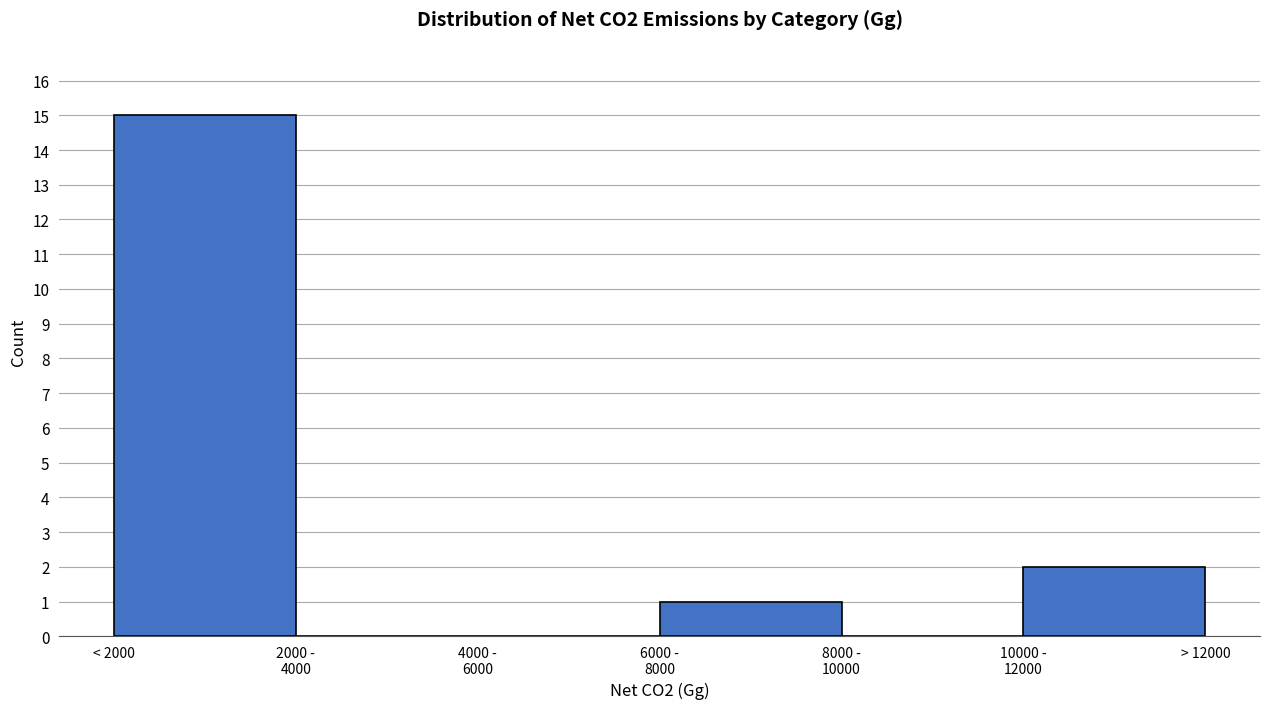

True or false: the data shows 8 at < 2000.

False